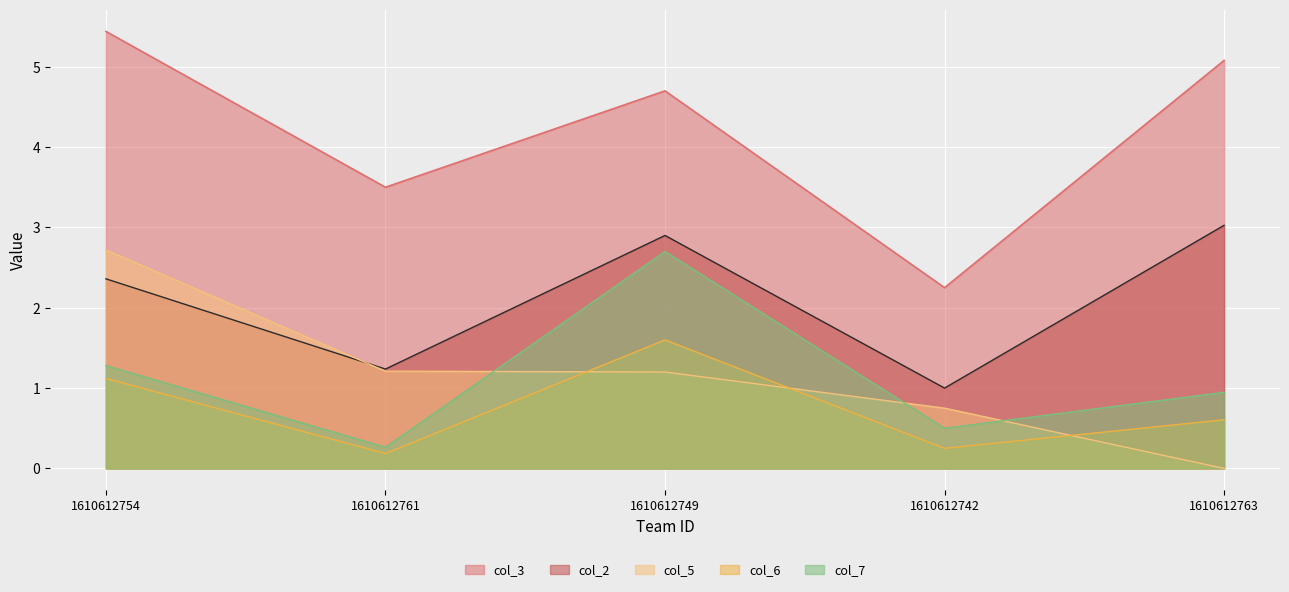

Between 1610612754 and 1610612742, which series saw the biggest shift?

col_3